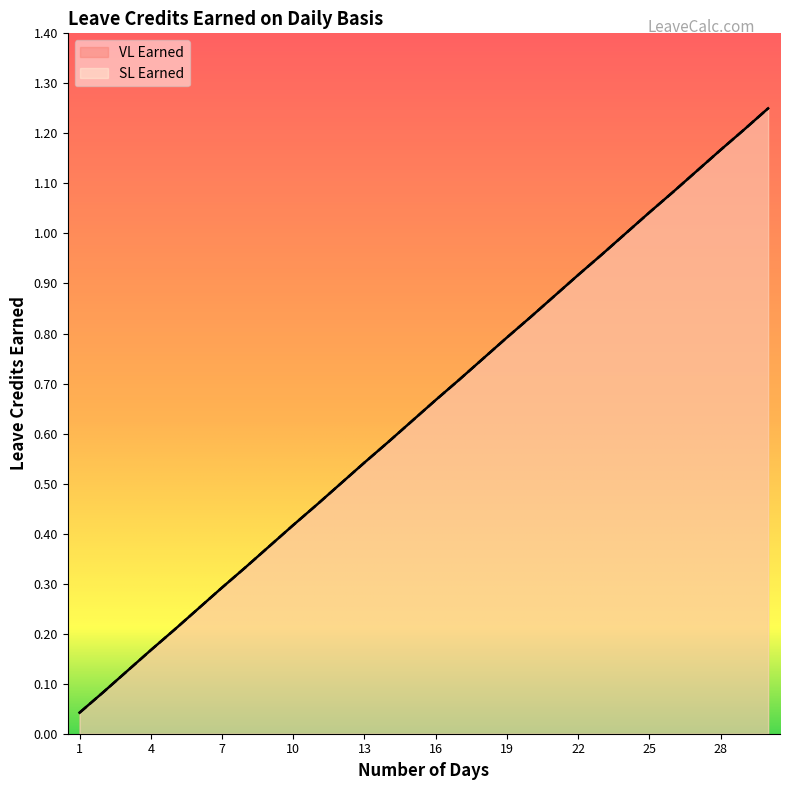

Between 26 and 21, which is larger?

26